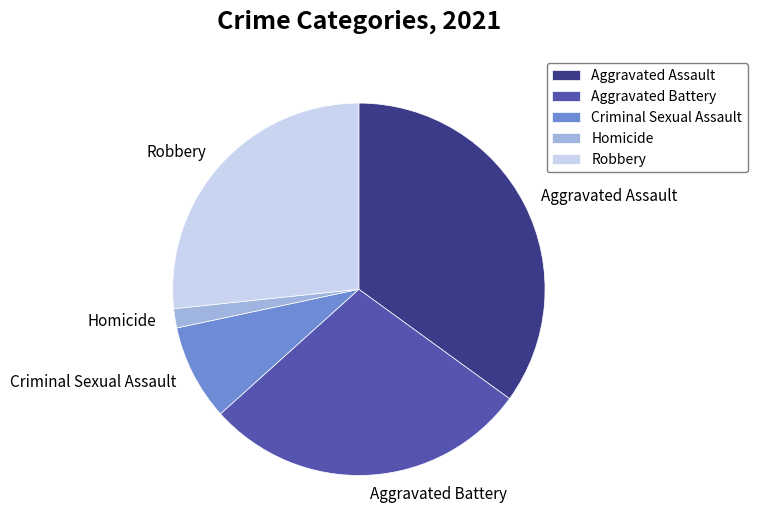

The Aggravated Assault slice represents 29% of the pie. True or false?

False